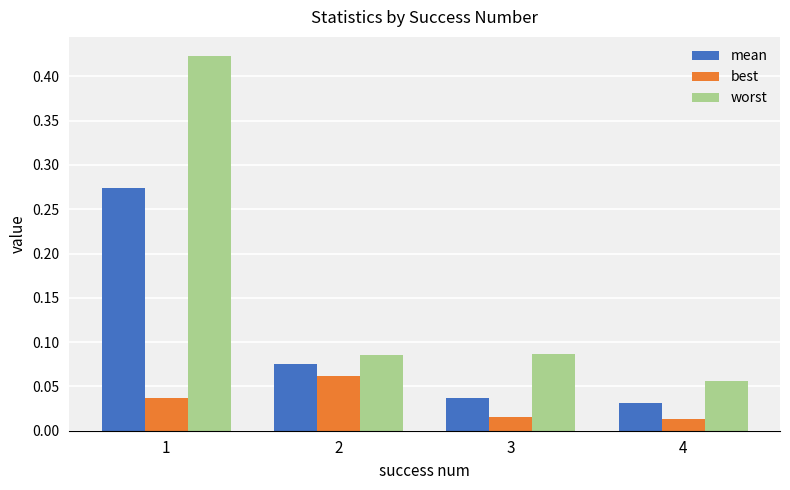

Is the value of best at 3 greater than the value of mean at 2?

No